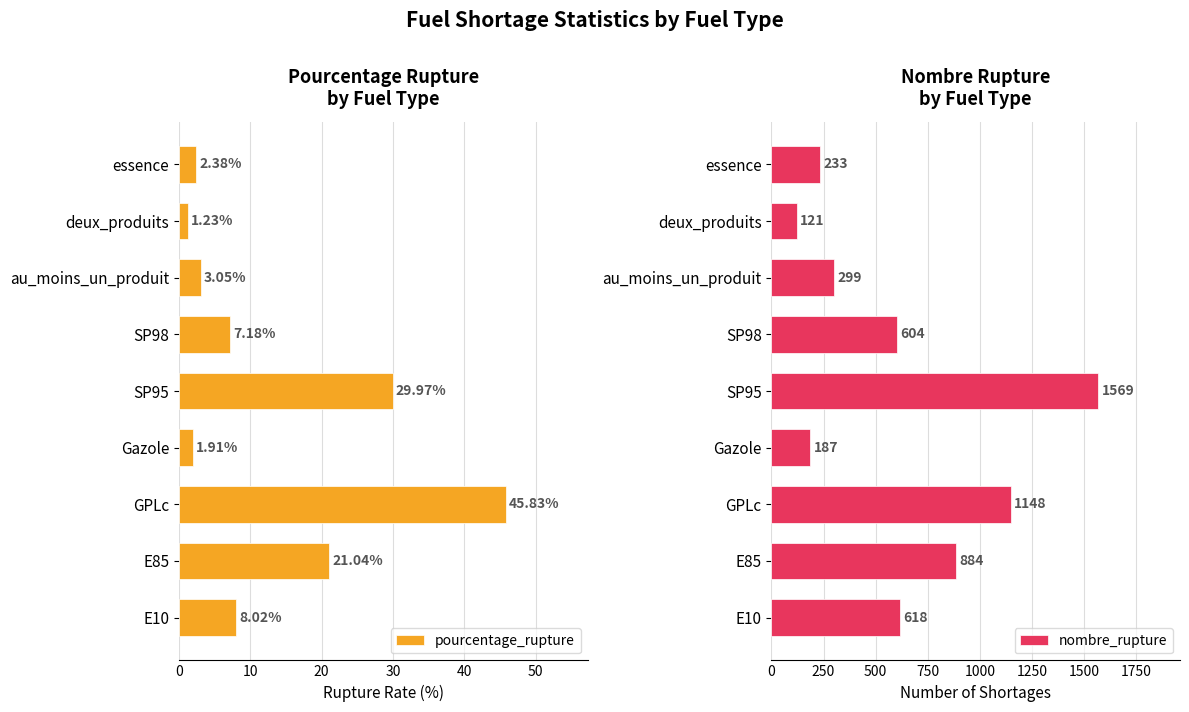

Is it true that nombre_rupture equals 233 at essence?

True